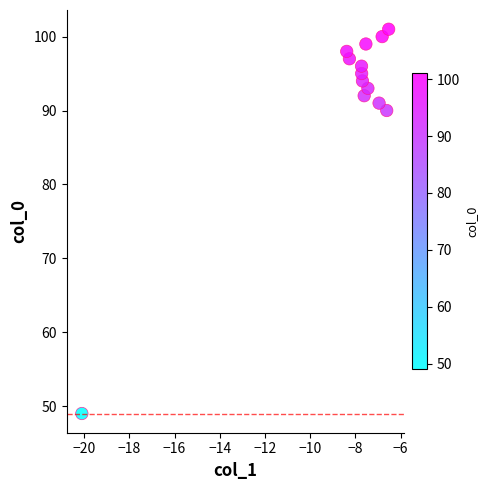

What Y value in the scatter plot is closest to 75?

90